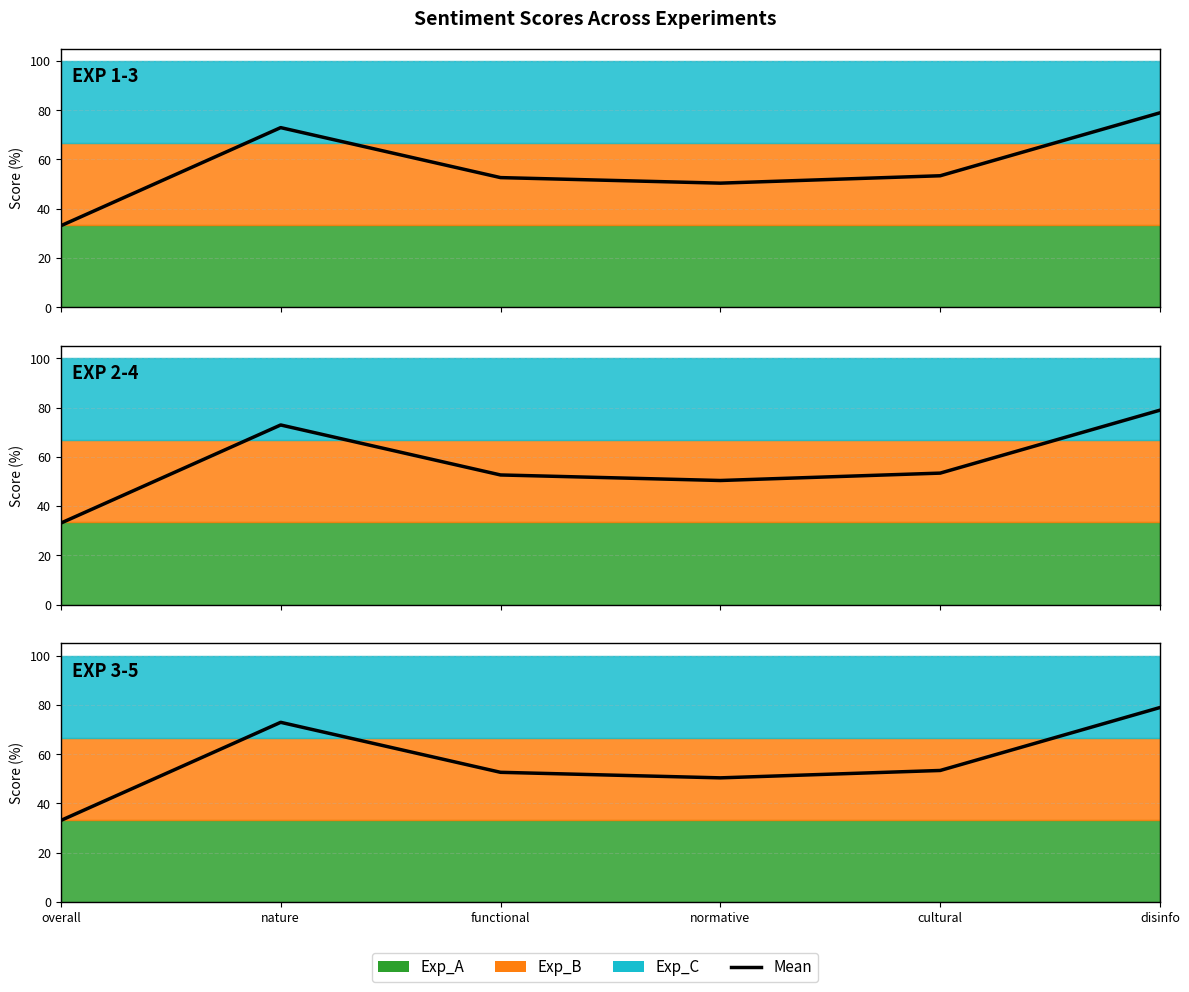

Reading left to right, extract all data points from this chart.

overall=33.1	nature=72.9	functional=52.6	normative=50.4	cultural=53.4	disinfo=79.0